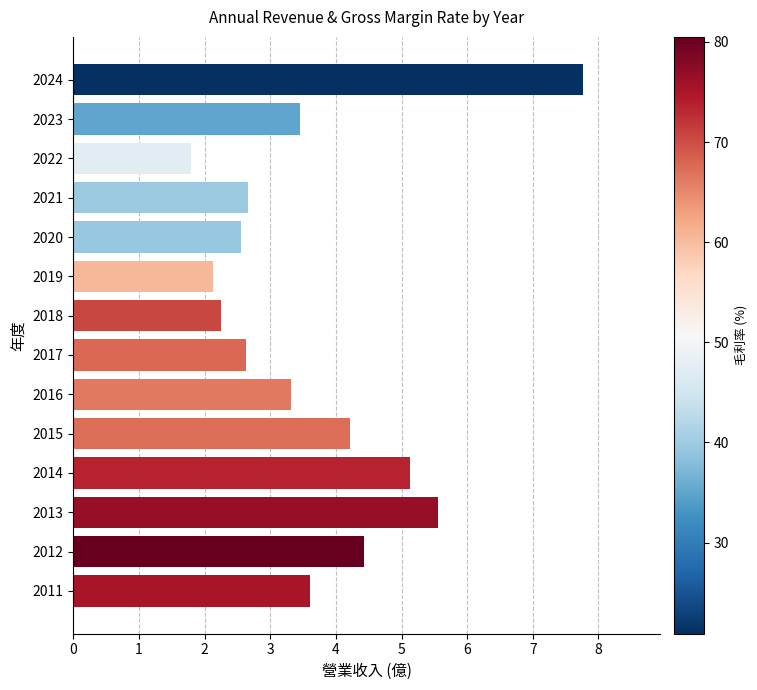

What is the smallest value displayed?

1.8